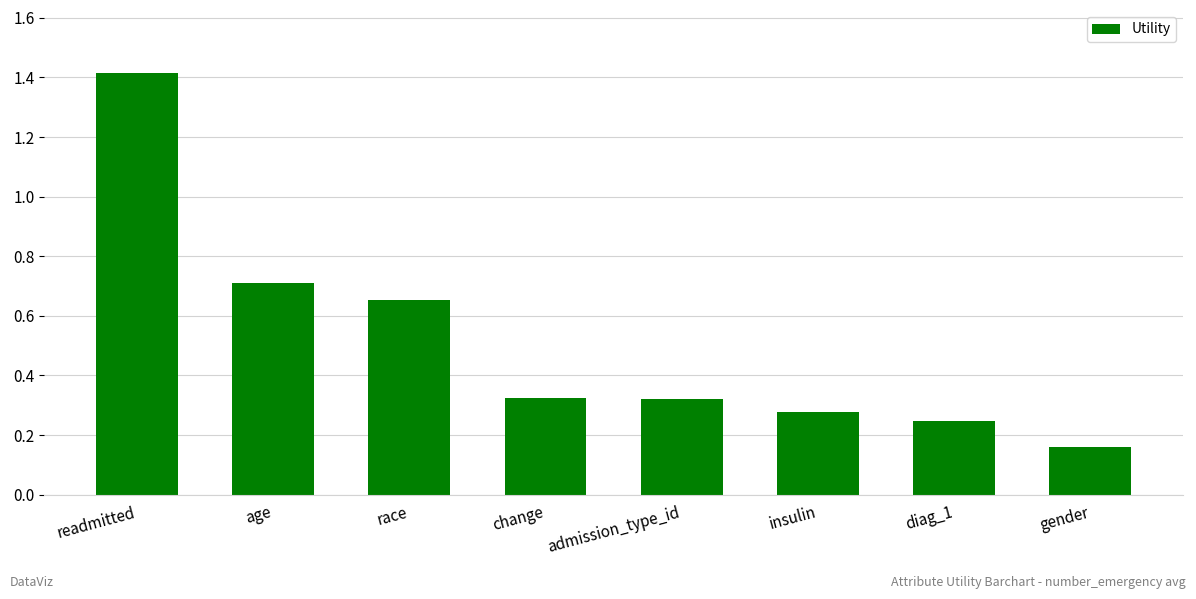

Which label corresponds to the largest value in the chart?

readmitted